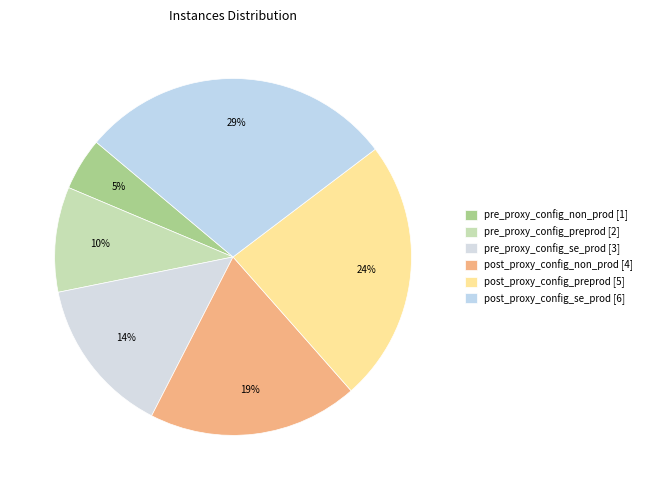

To the nearest percent, what percentage of the pie is pre_proxy_config_preprod?

10%